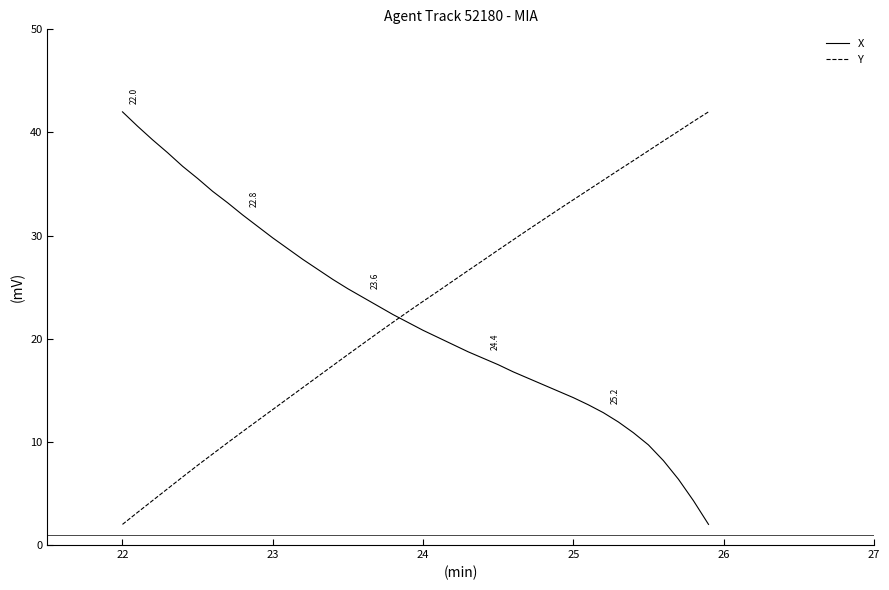

How many times do Y and X cross each other?

1